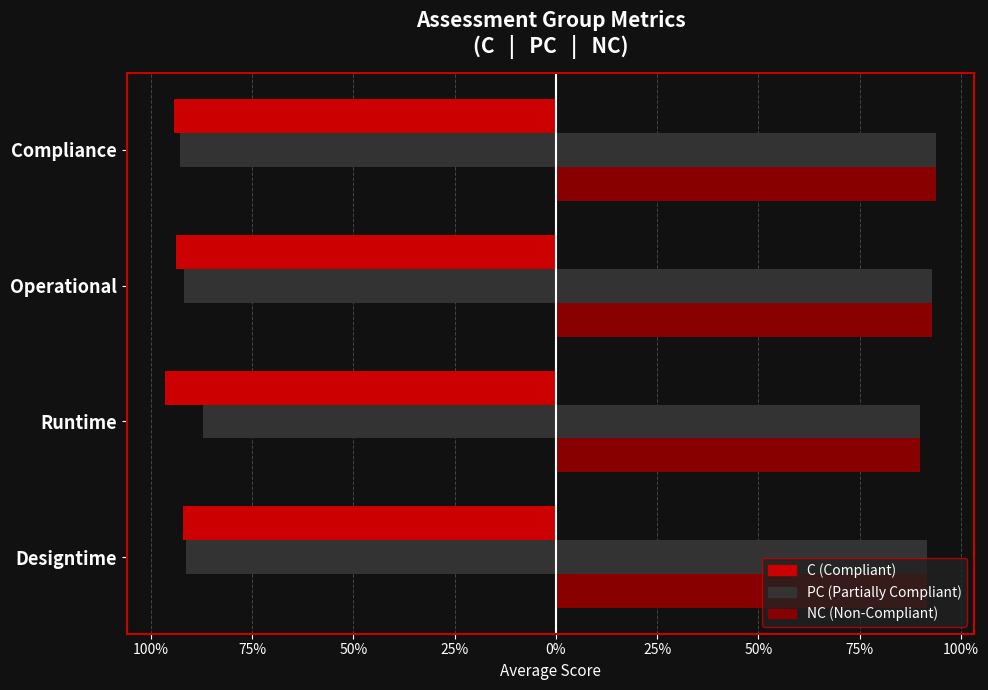

Reading left to right, transcribe all the data shown in this chart.

C: -0.9	-1.0	-0.9	-0.9
PC: -0.9	-0.9	-0.9	-0.9
NC: 0.9	0.9	0.9	0.9